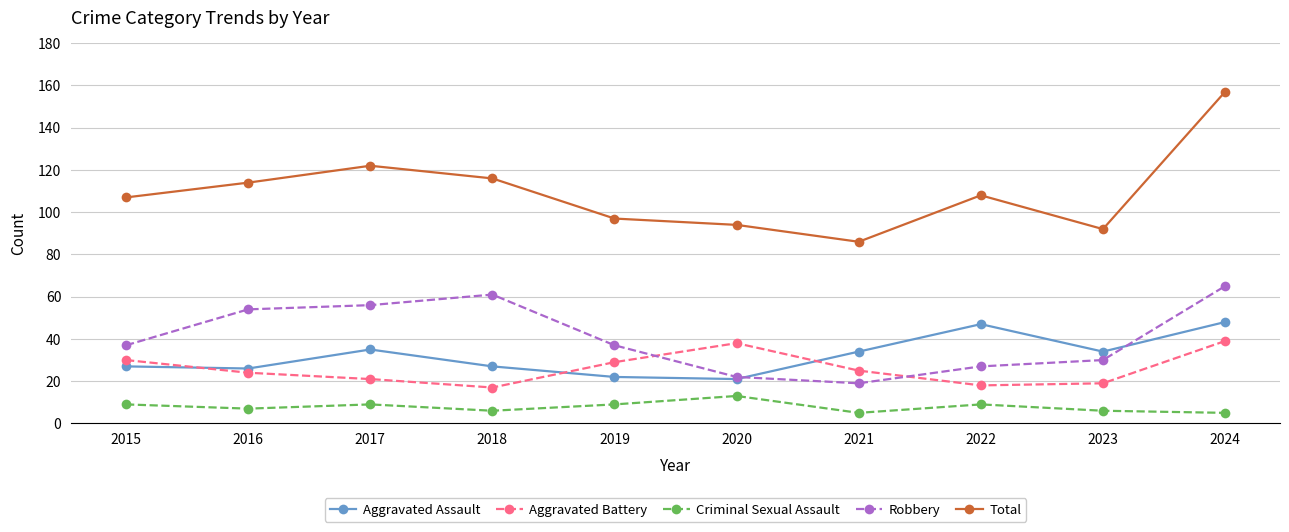

How many series are shown in this chart?

5